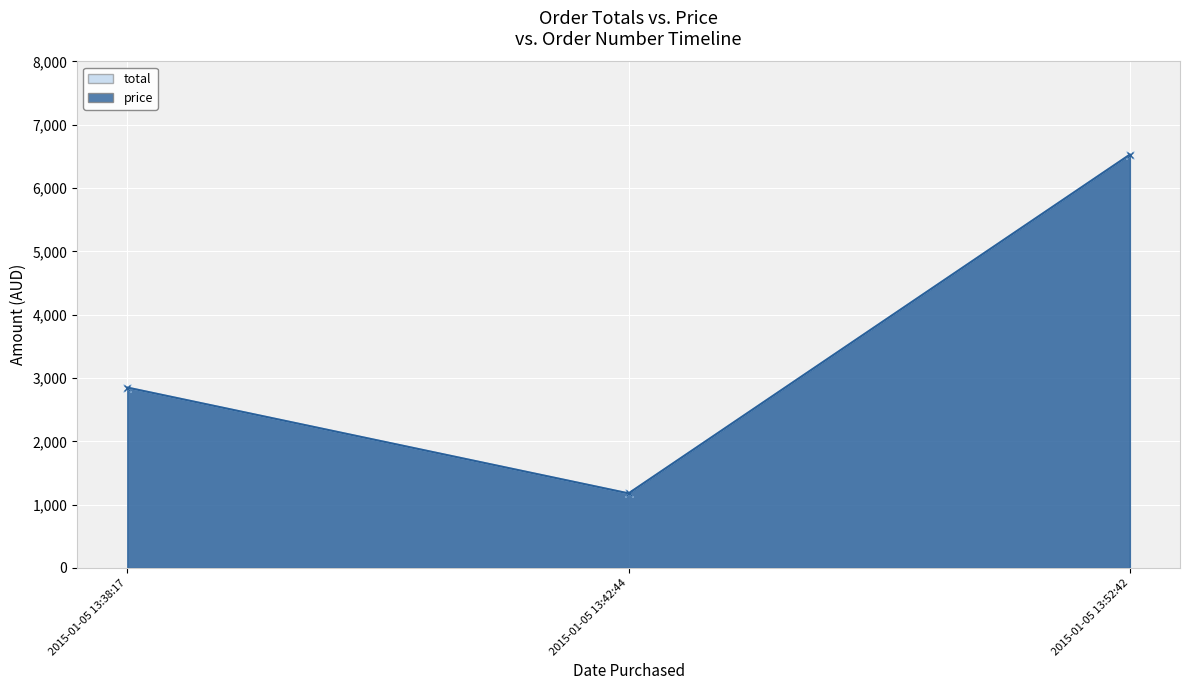

What is the total value across all series at 2015-01-05 13:52:42?

13057.0